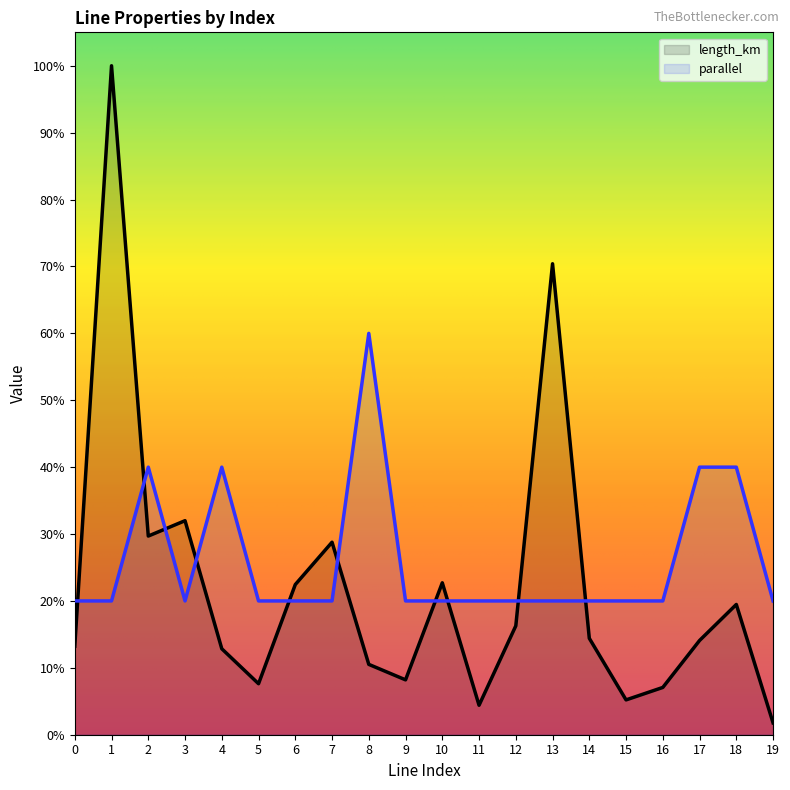

Does the chart have visible grid lines?

No